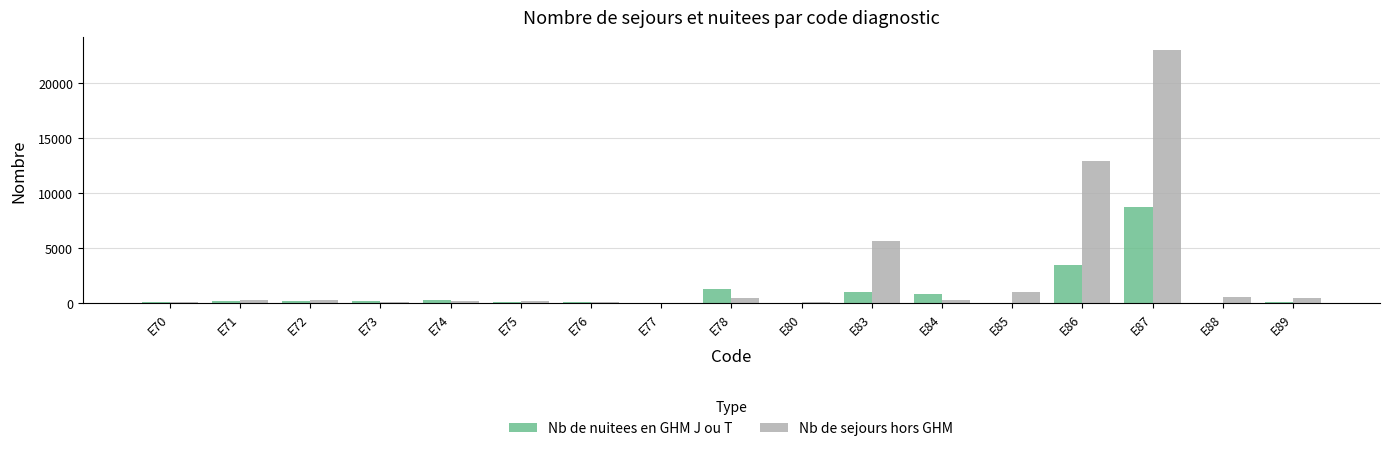

What is the sum of all Nb de sejours hors GHM values?

45598